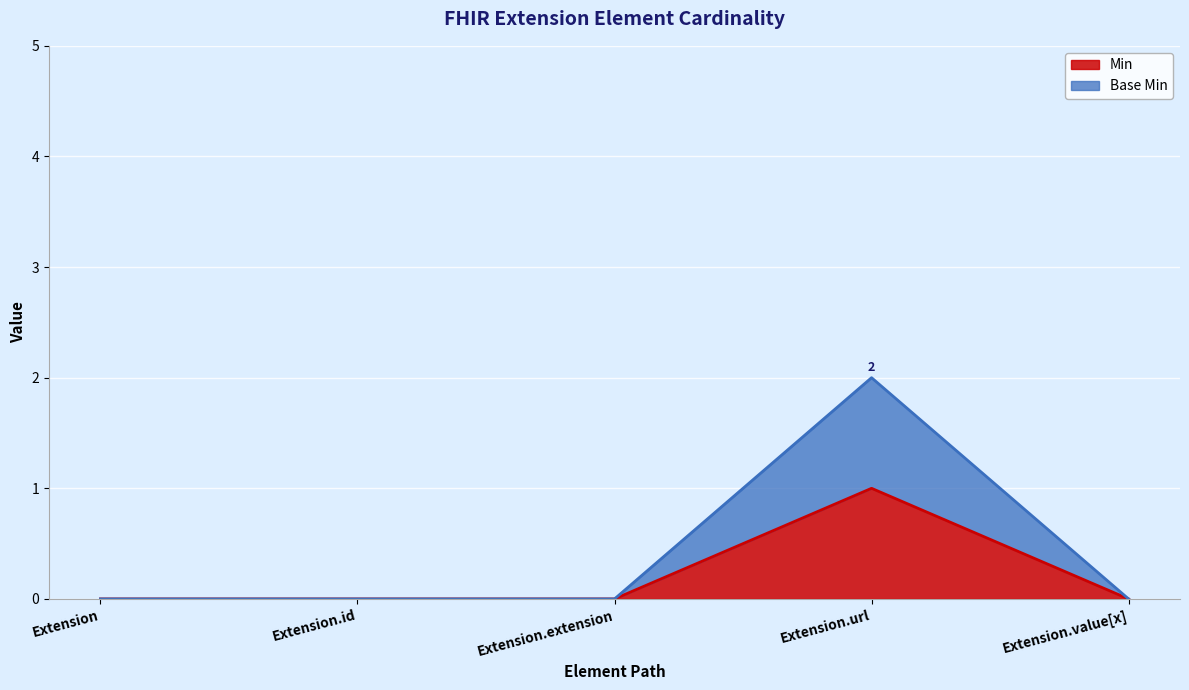

True or false: Base Min and Min intersect in this chart.

False